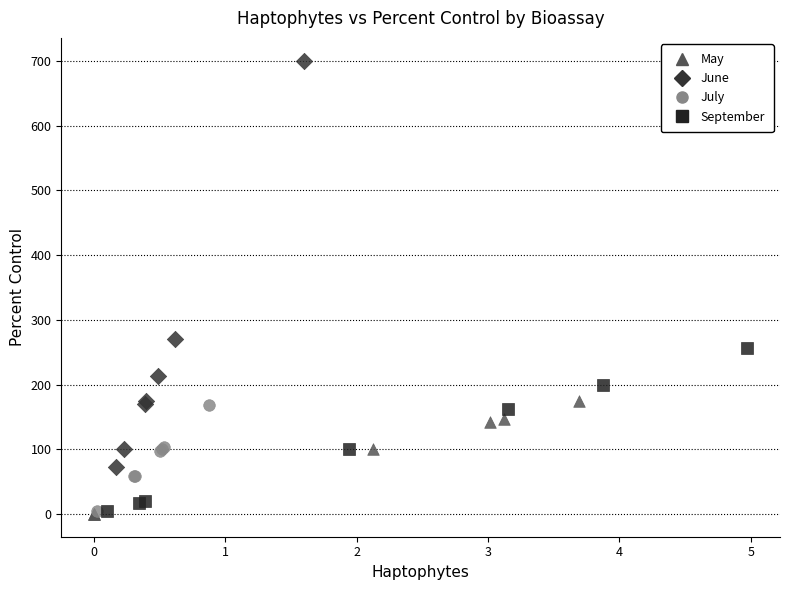

Which series has the widest spread of Y values?

June